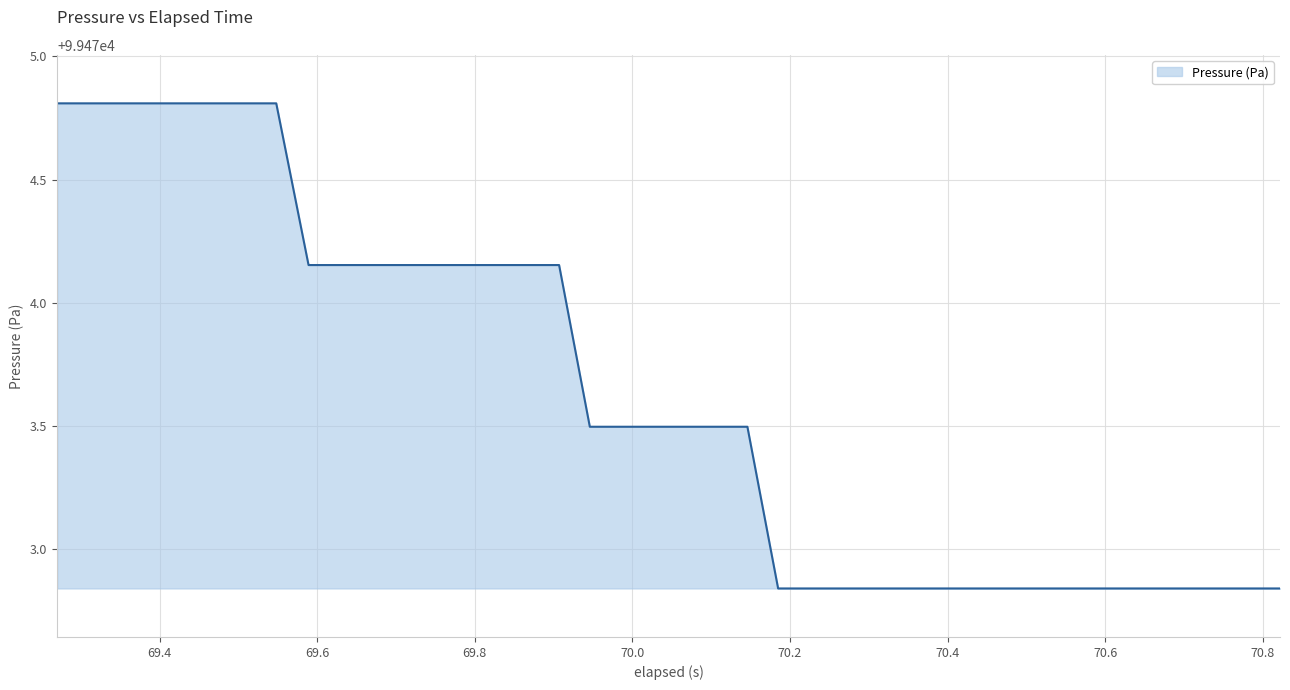

What is the difference between the maximum and minimum values?

2.0